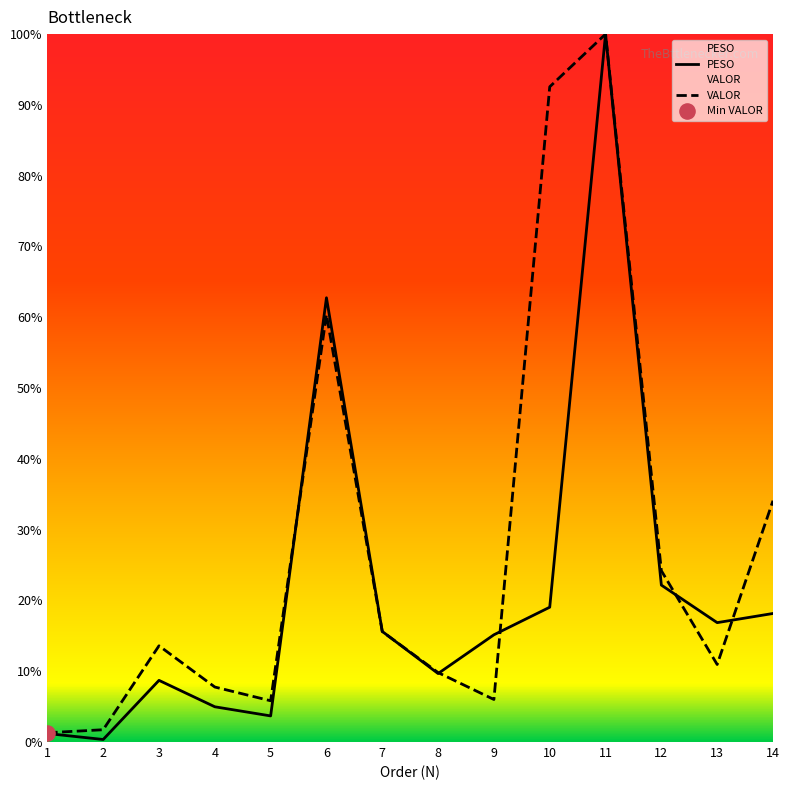

What are all the series names shown in the legend?

PESO, VALOR